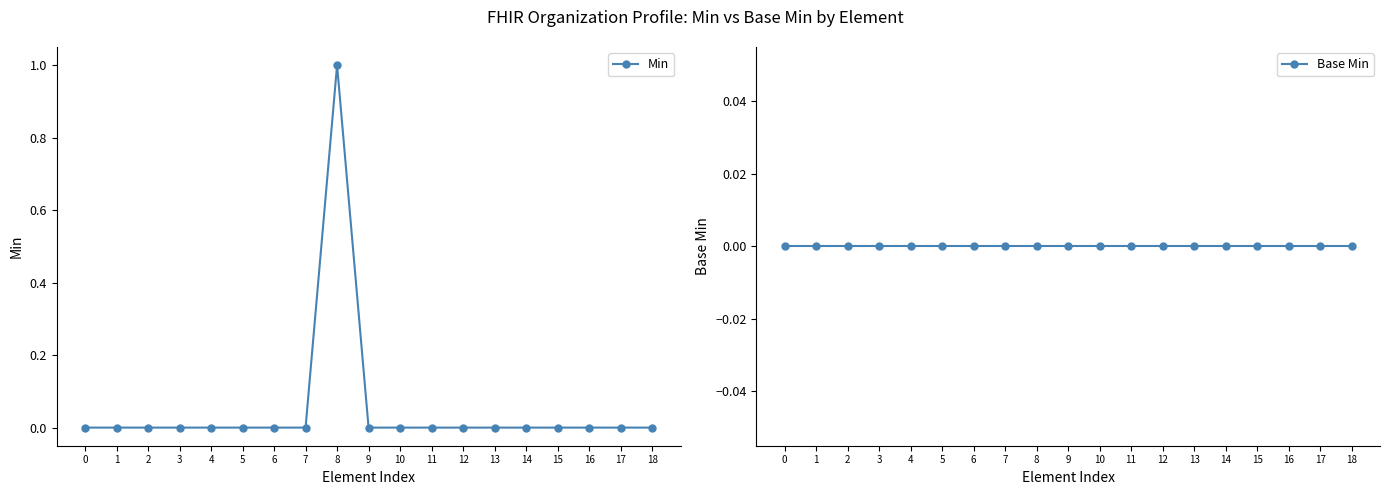

True or false: Base Min and Min intersect in this chart.

False